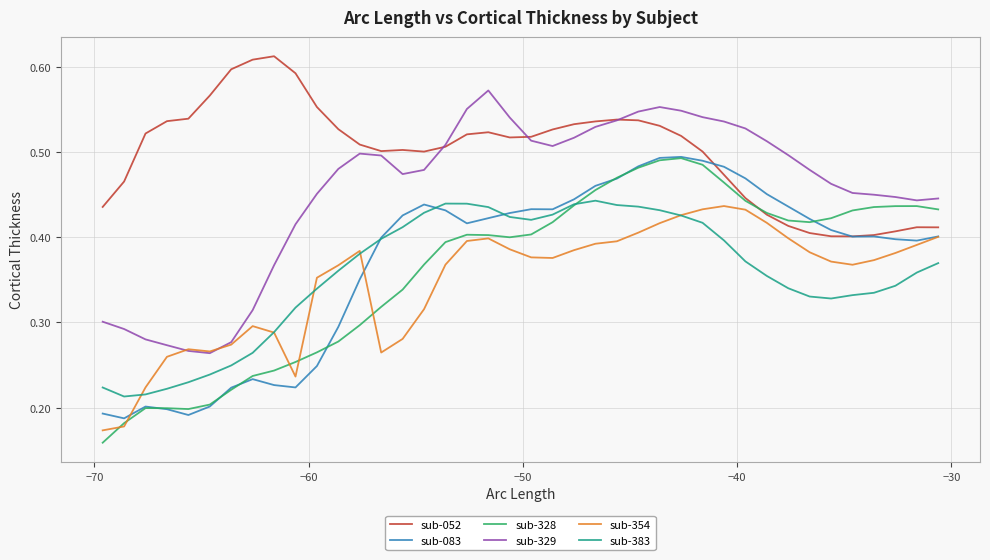

After their last crossing, which series has the higher values: sub-354 or sub-383?

sub-354